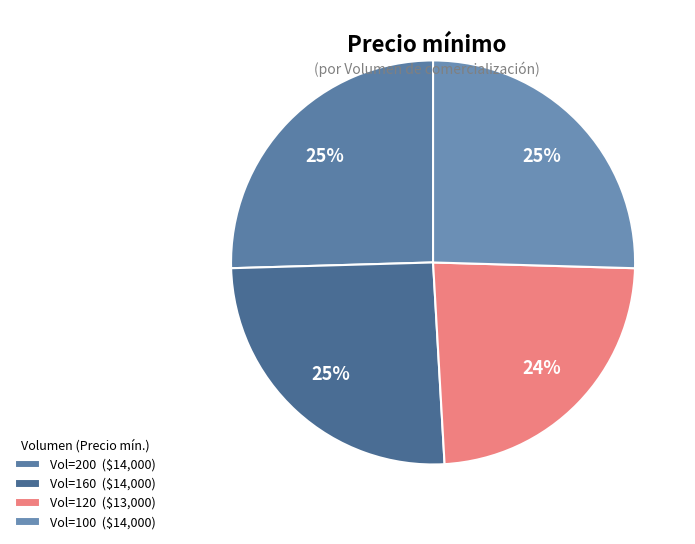

How many slices are in this pie chart?

4